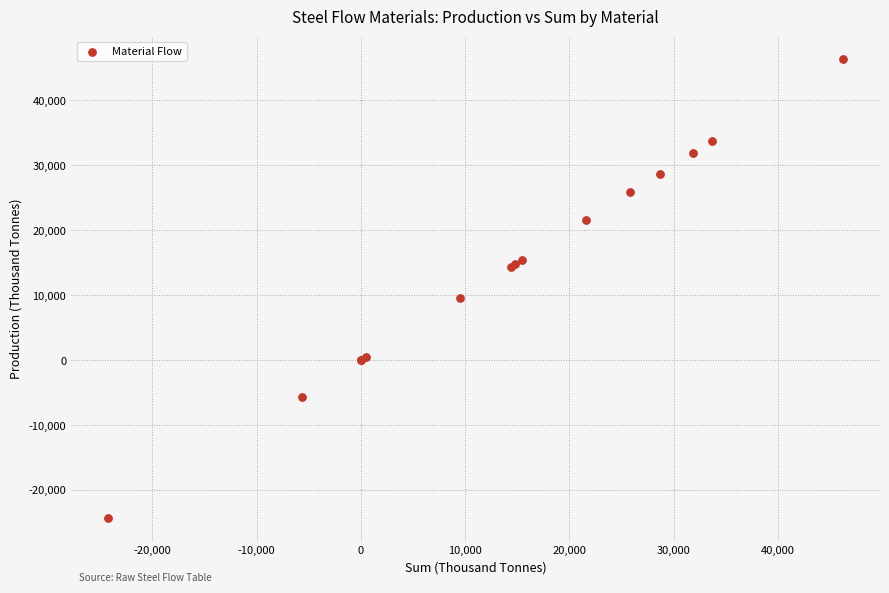

What Y value in the scatter plot is closest to 11010?

9486.2